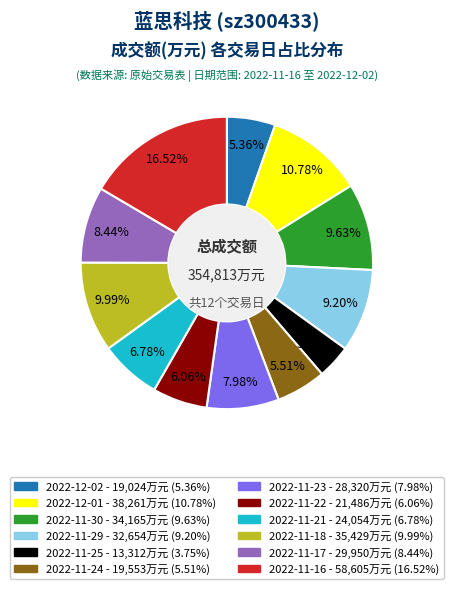

Does 2022-11-18 represent more than half of the total?

No